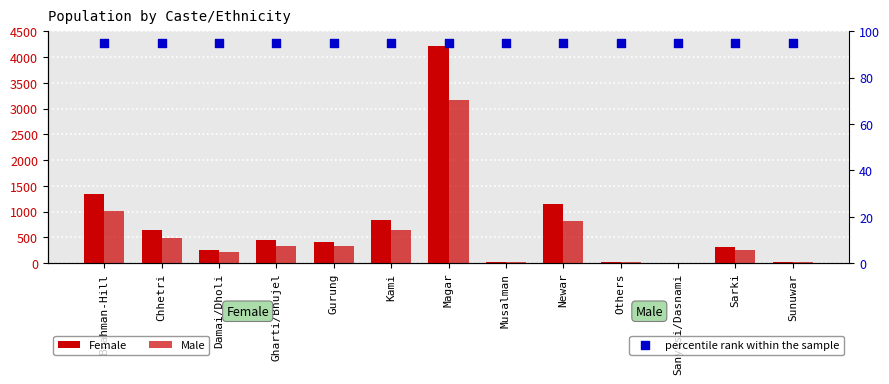

Is the value of Male at Sarki greater than the value of percentile rank within the sample at Others?

Yes